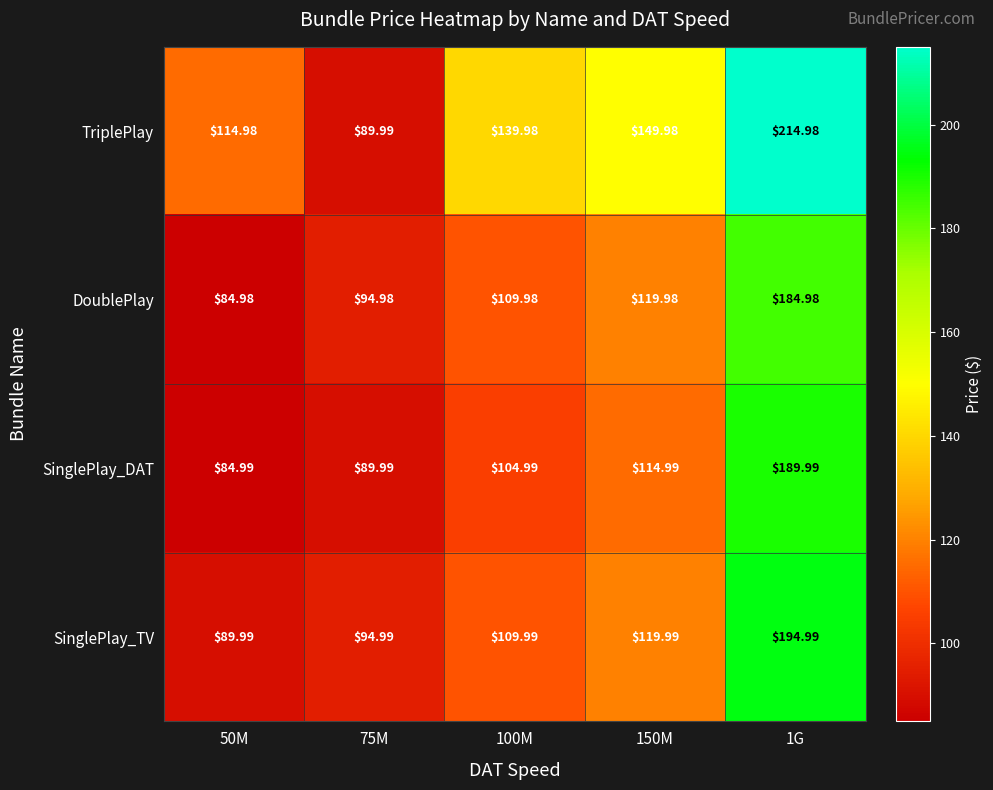

Rank the series at 1G from highest to lowest value.

TriplePlay, SinglePlay_TV, SinglePlay_DAT, DoublePlay